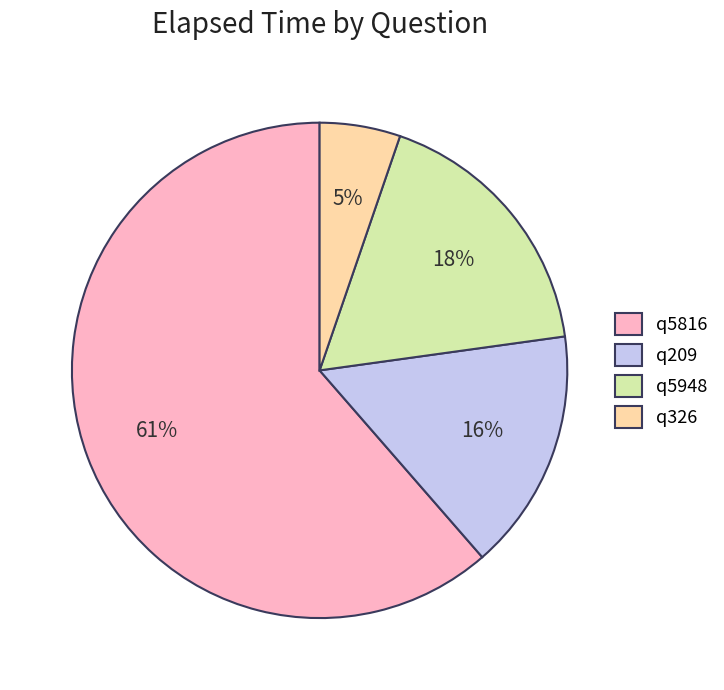

Rank the categories by value from highest to lowest.

q5816, q5948, q209, q326